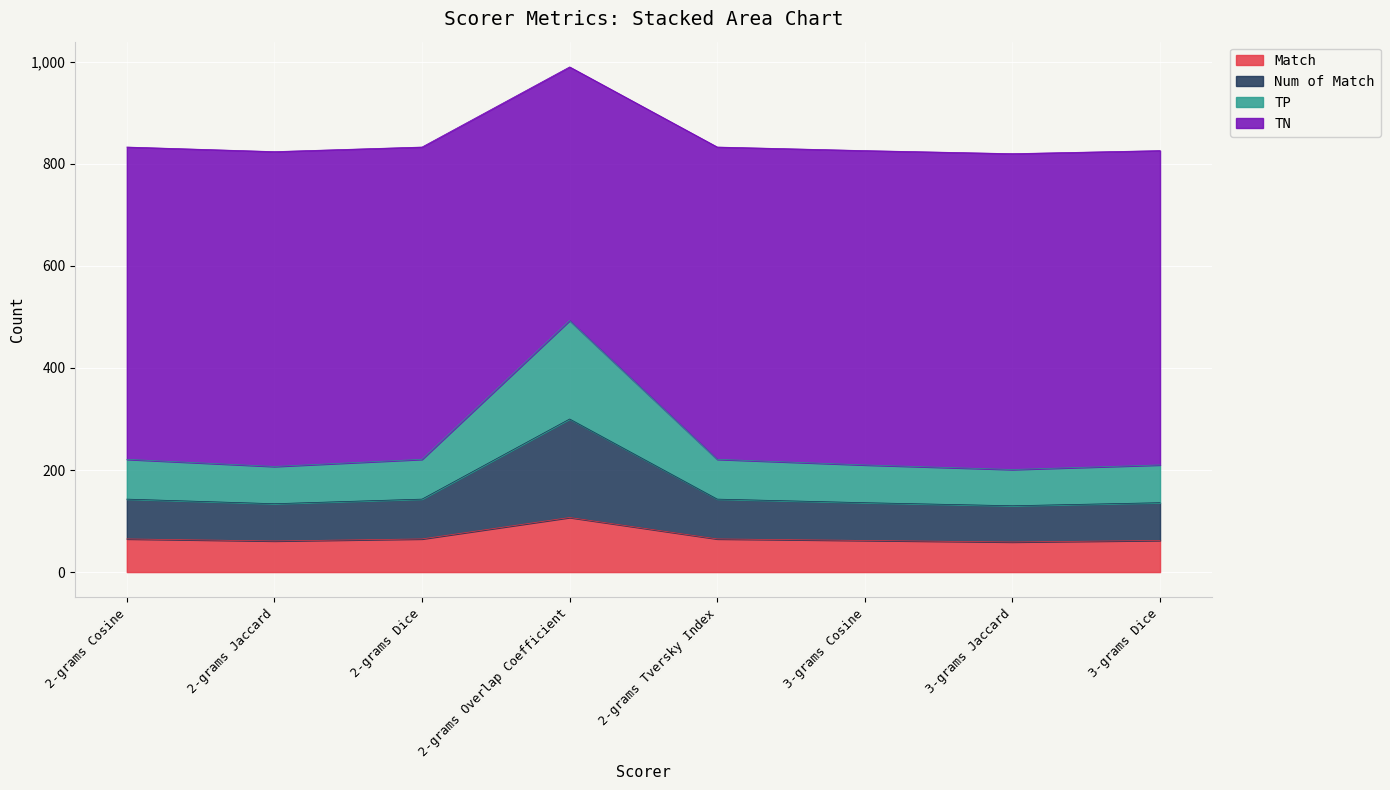

How many interior local valleys does the TN series have?

2